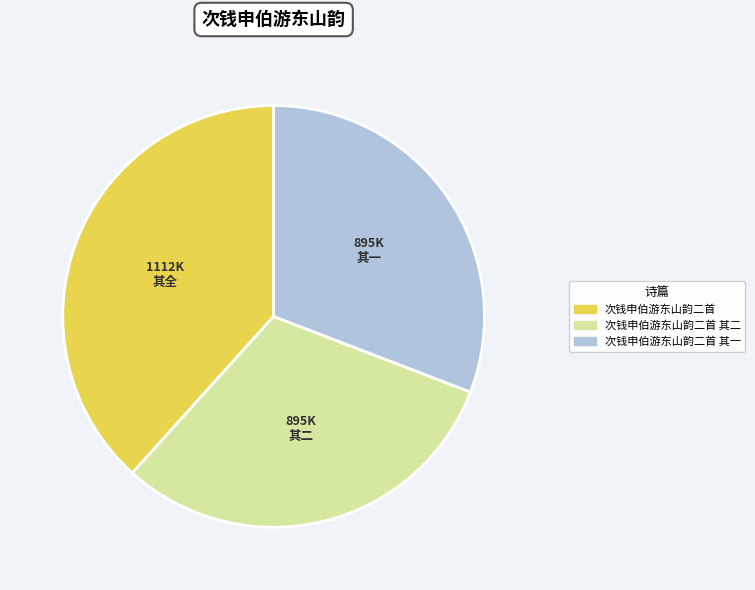

Is there any slice that represents more than half of the pie?

No